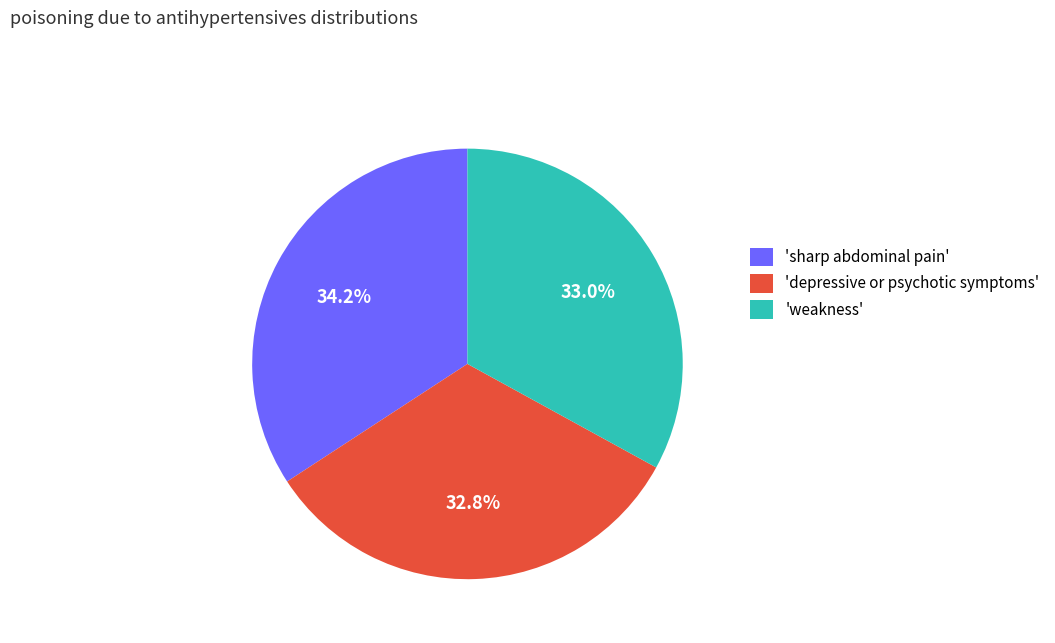

Does 'depressive or psychotic symptoms' represent more than half of the total?

No